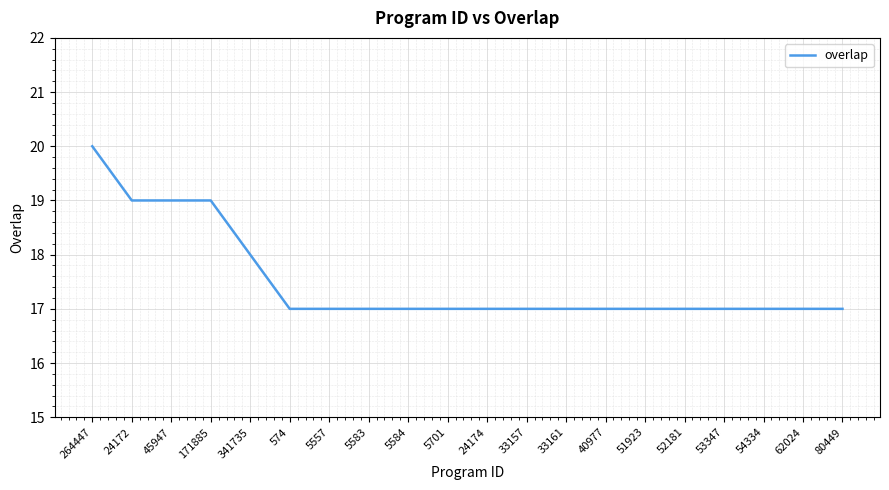

Is it true that the value at 5557 is 17?

True